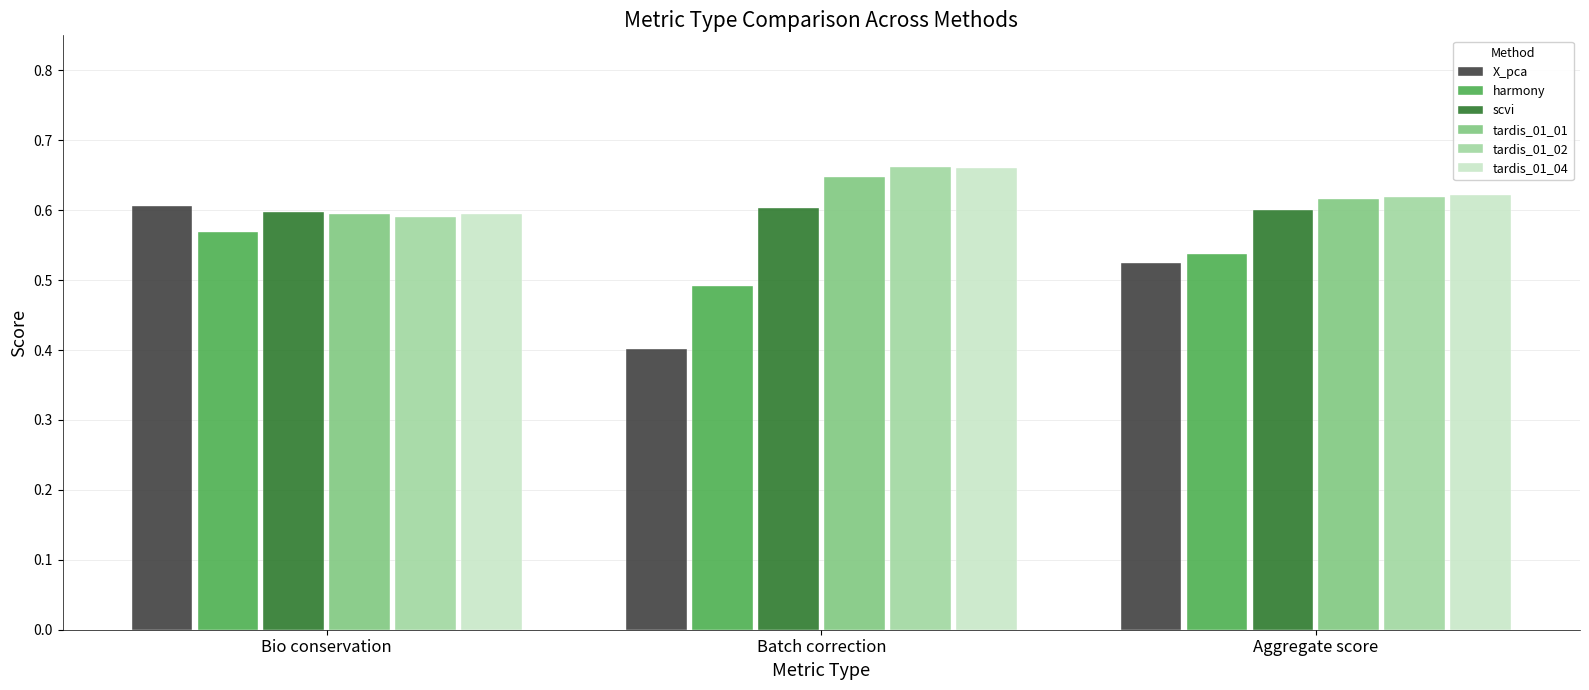

At which category does the chart reach its minimum across all series?

Batch correction